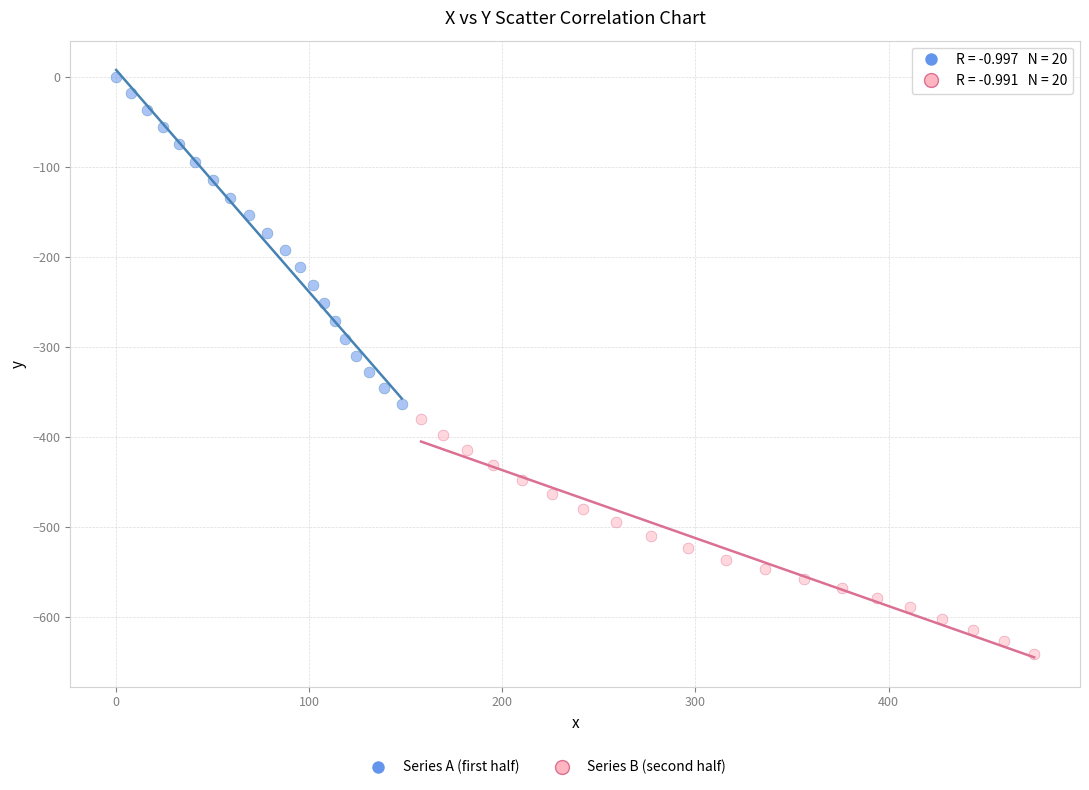

Which series reaches the maximum Y coordinate?

Series A (first half)